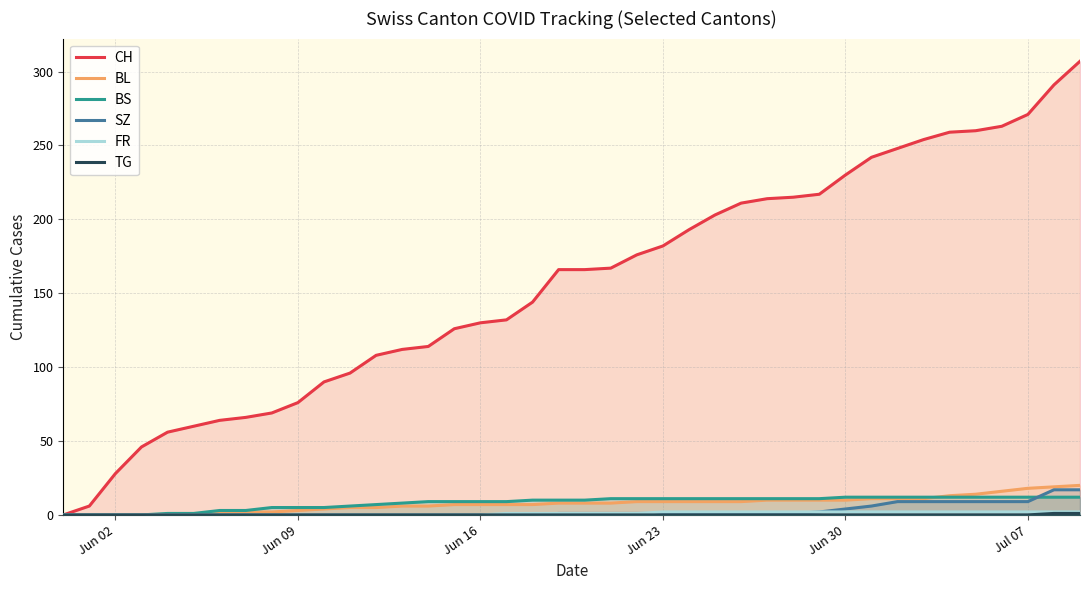

What is the maximum value shown in the chart?

307